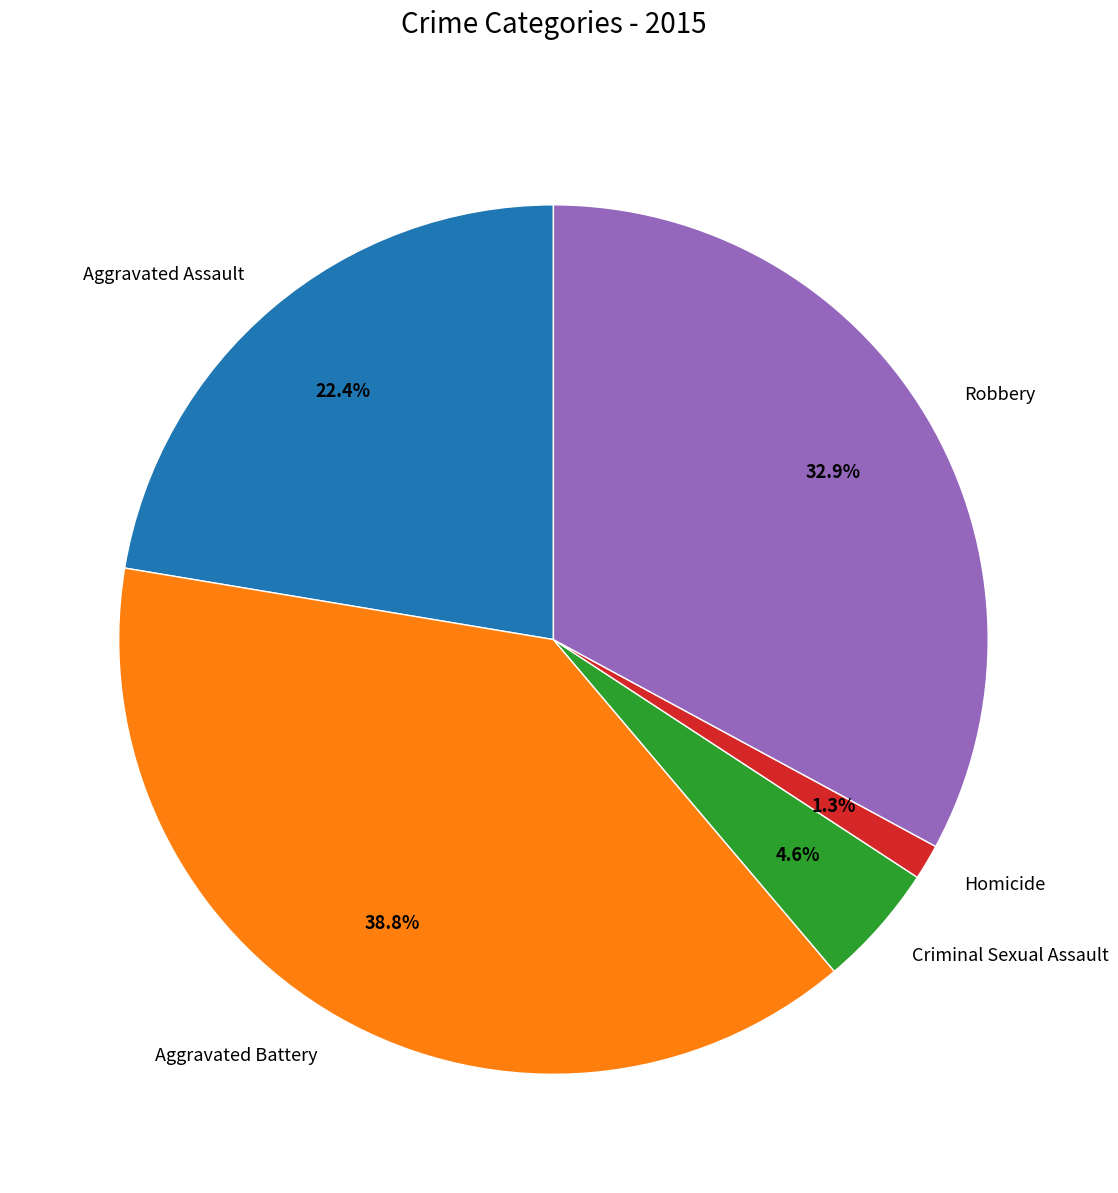

To the nearest percent, what is the average slice percentage?

20%